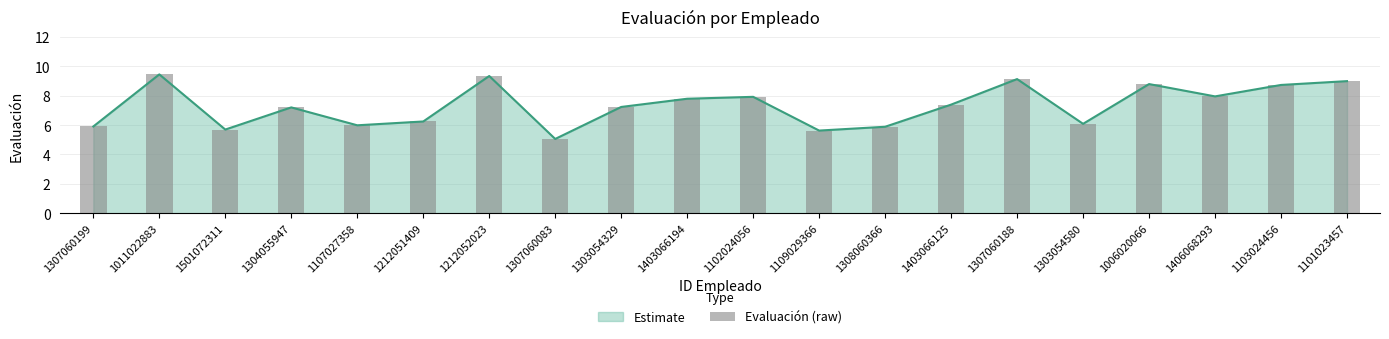

Reading right to left, what are all the values shown in this chart?

1101023457=9.0	1103024456=8.7	1406068293=8.0	1006020066=8.8	1303054580=6.1	1307060188=9.1	1403066125=7.4	1308060366=5.9	1109029366=5.6	1102024056=7.9	1403066194=7.8	1303054329=7.2	1307060083=5.1	1212052023=9.3	1212051409=6.2	1107027358=6.0	1304055947=7.2	1501072311=5.7	1011022883=9.5	1307060199=5.9